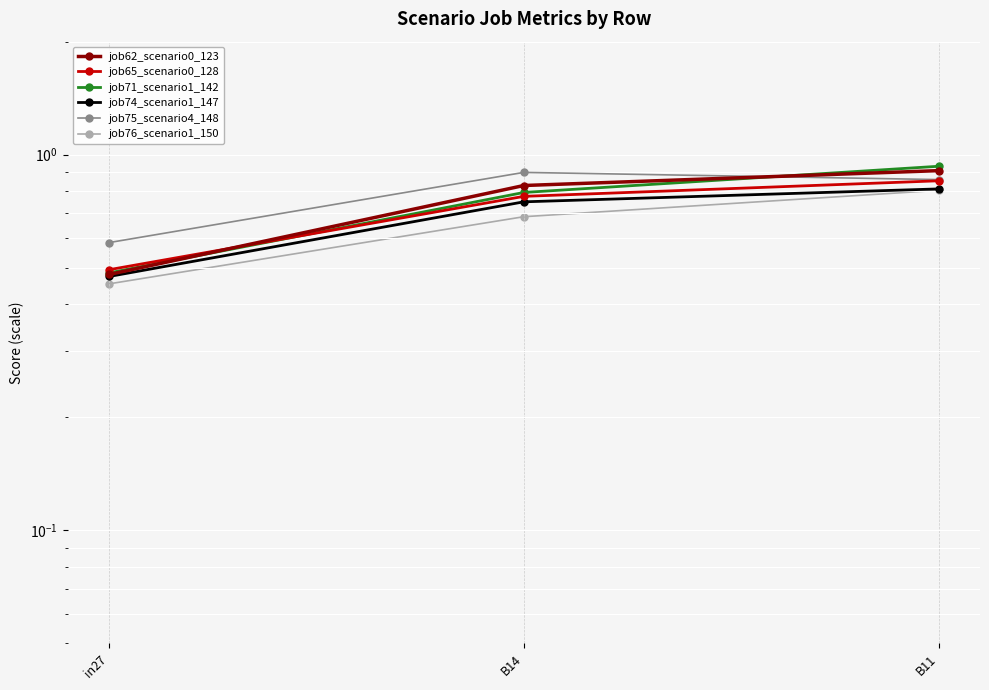

What is the difference between the maximum and minimum values in the job65_scenario0_128 series?

0.4